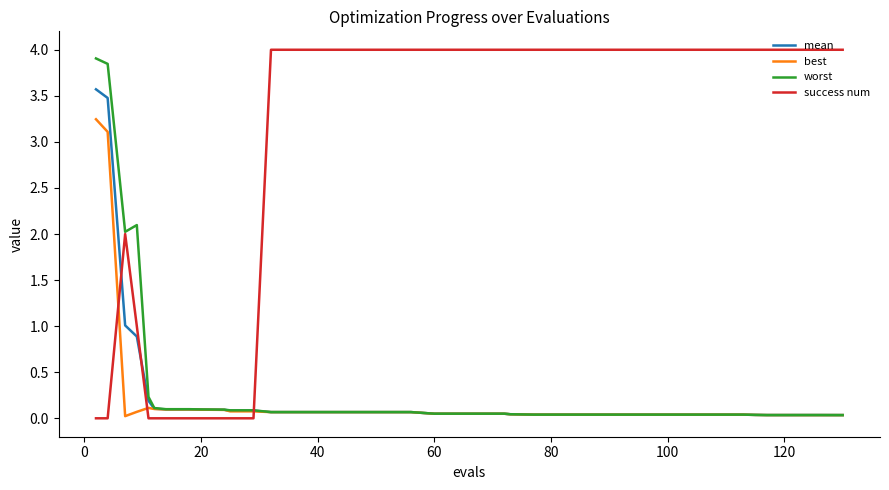

What is the average value of the worst series?

0.4